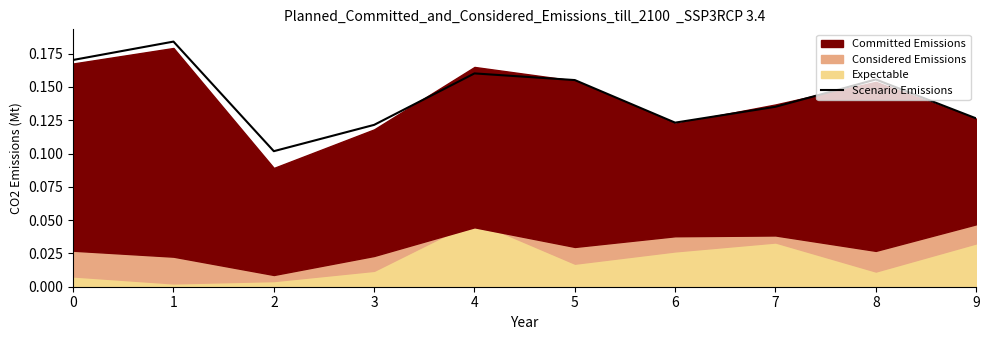

What is the sum of all values?

1.4